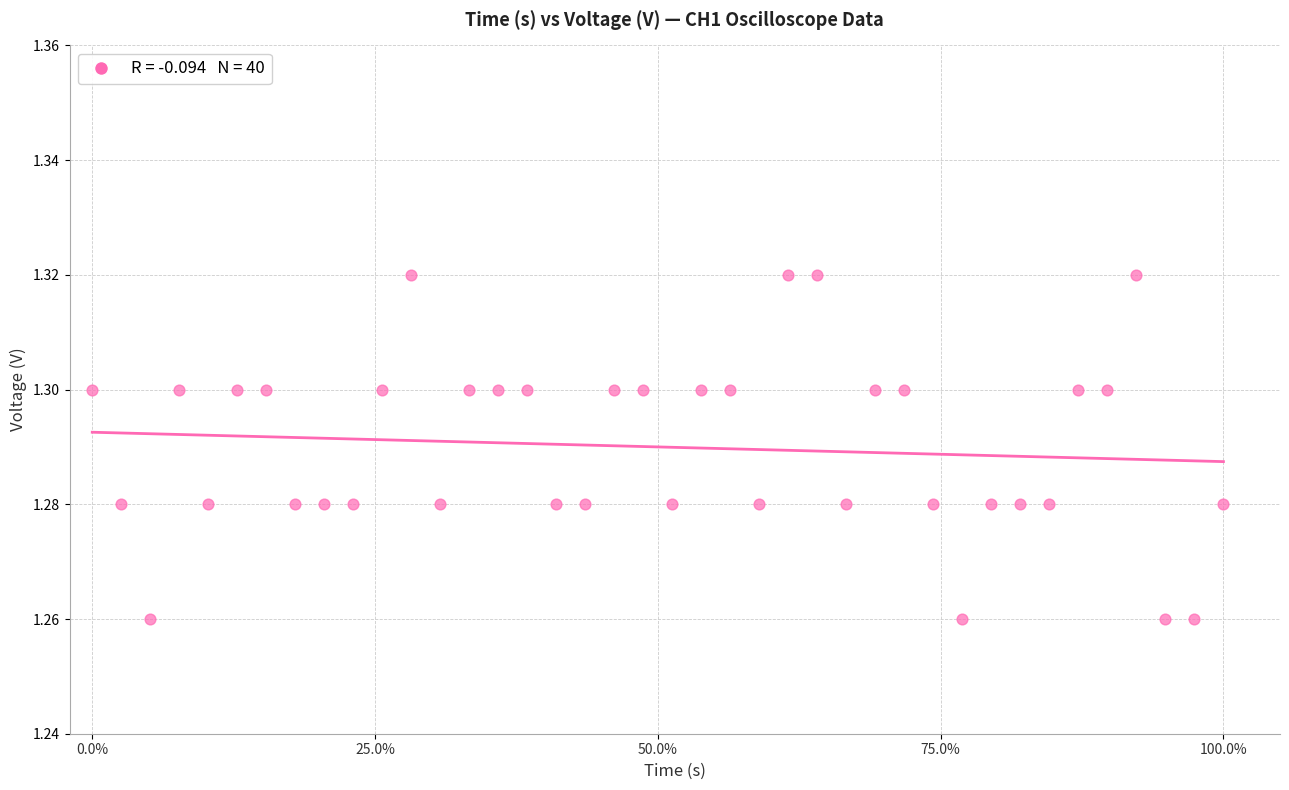

What is the range of X values (max minus min)?

1.0